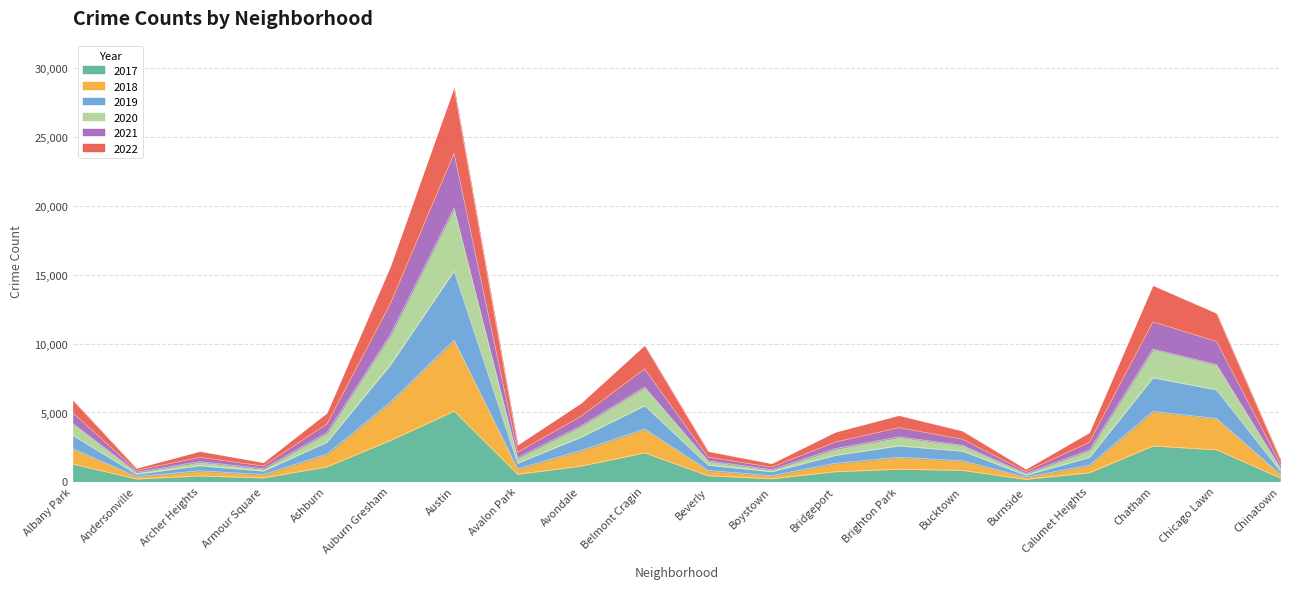

Does the chart display data point markers on the line(s)?

No